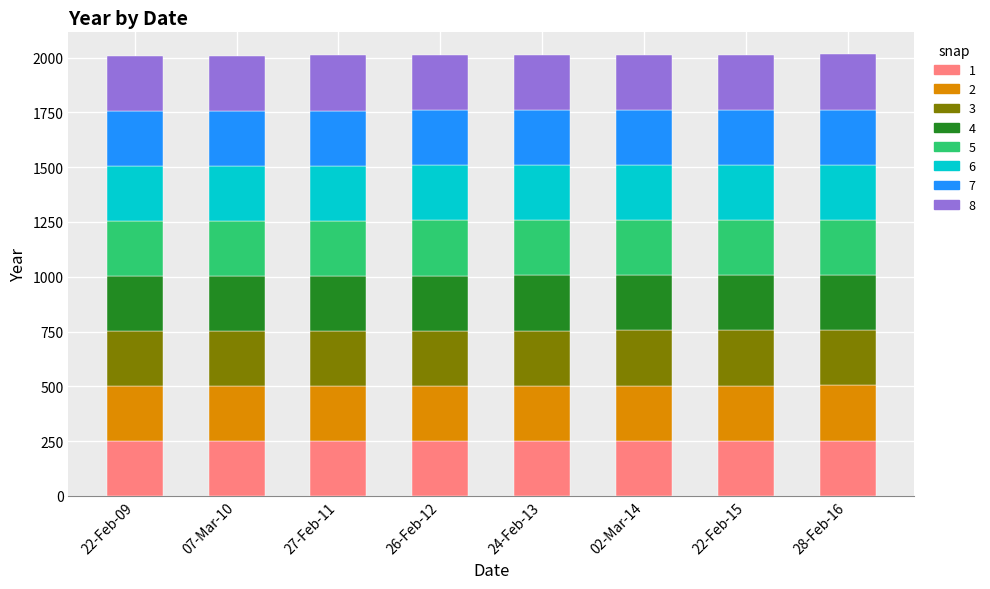

What is the sum of all 1 values?

2011.5